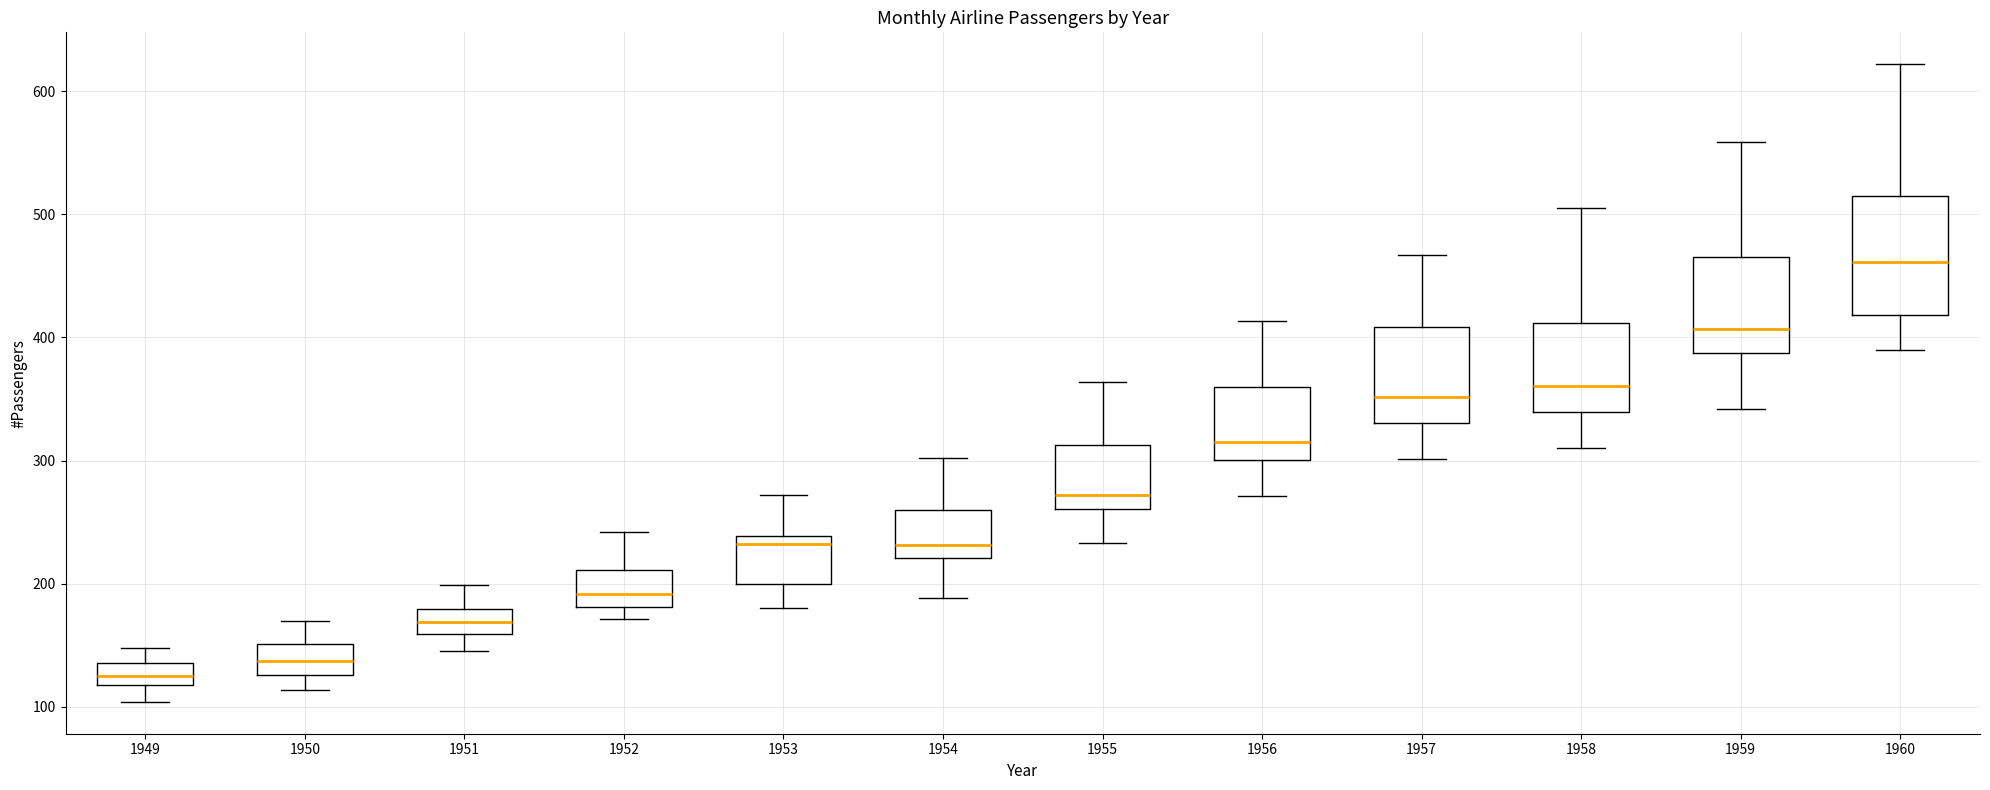

Where is the upper edge of the box at x = 1953 on the y-axis? The values are not printed on the chart, so give them approximately, as read against the axis.

240